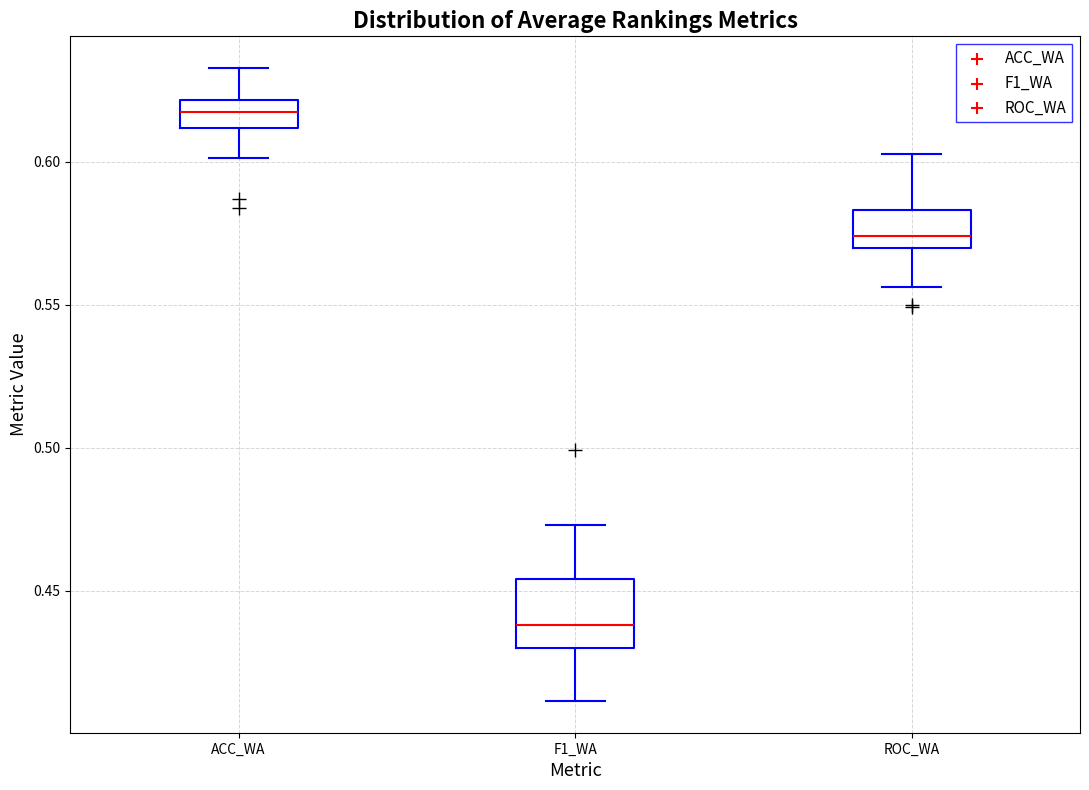

Reading left to right, transcribe this box plot: for each box, give where its median line is, the range the box spans, and where its two whiskers end, as read against the y-axis. The values are not printed on the chart, so give them approximately, as read against the axis.

ACC_WA: median 0.615, box 0.610 to 0.620, whiskers 0.600 to 0.635
F1_WA: median 0.440, box 0.430 to 0.455, whiskers 0.410 to 0.475
ROC_WA: median 0.575, box 0.570 to 0.585, whiskers 0.555 to 0.605